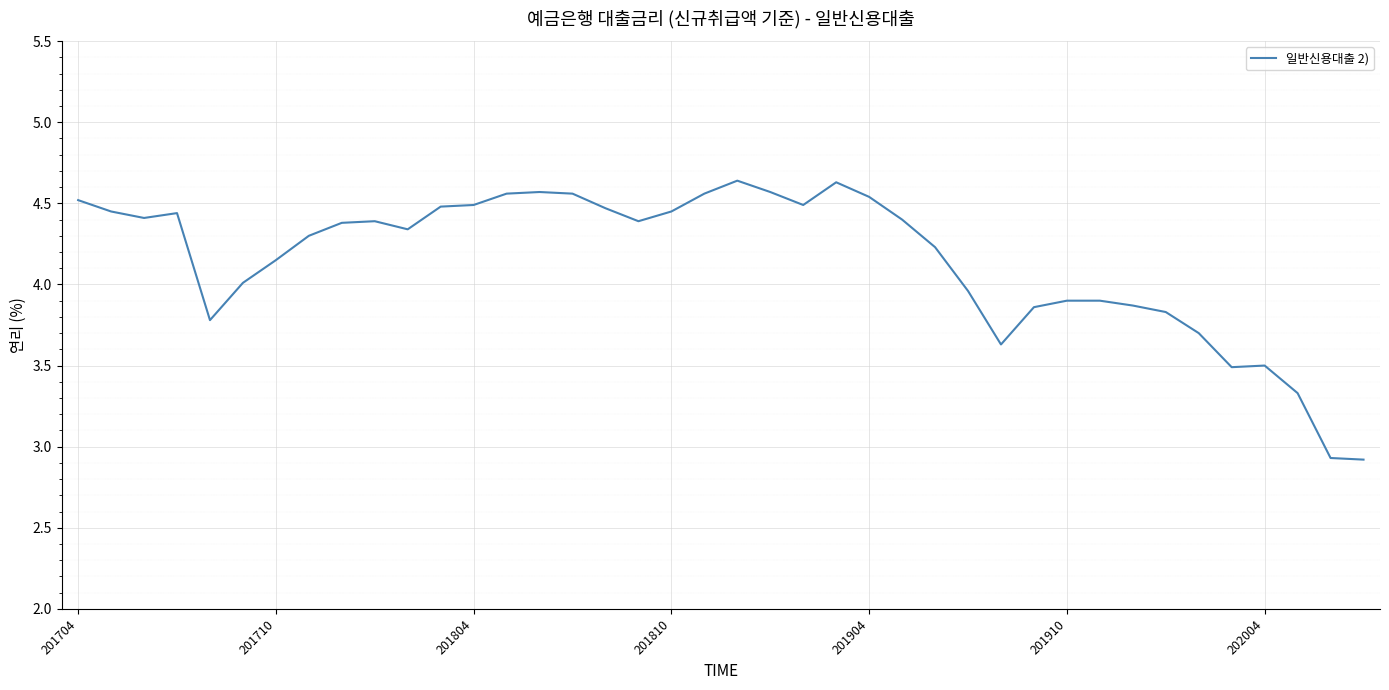

What is the difference between the maximum and minimum values?

1.7